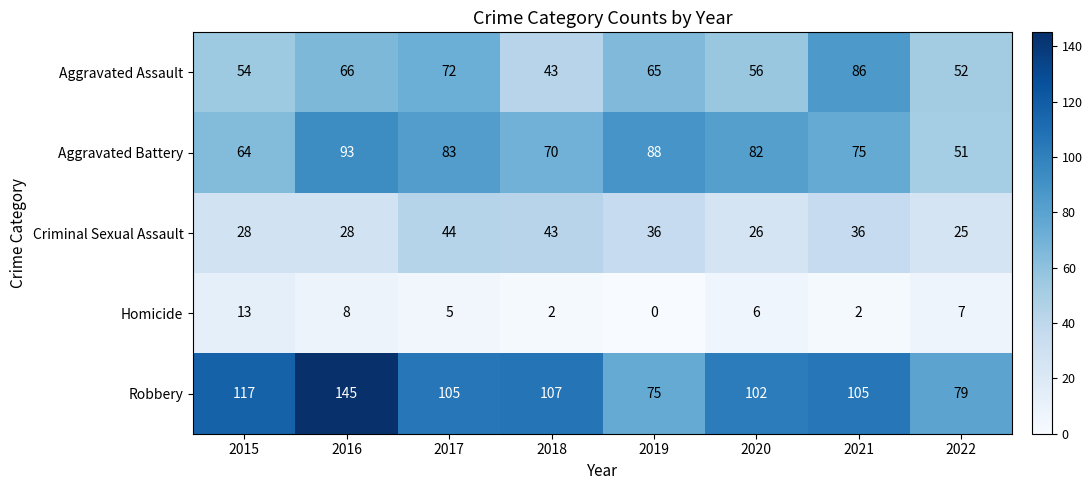

At which label is Homicide closest to 6?

2020